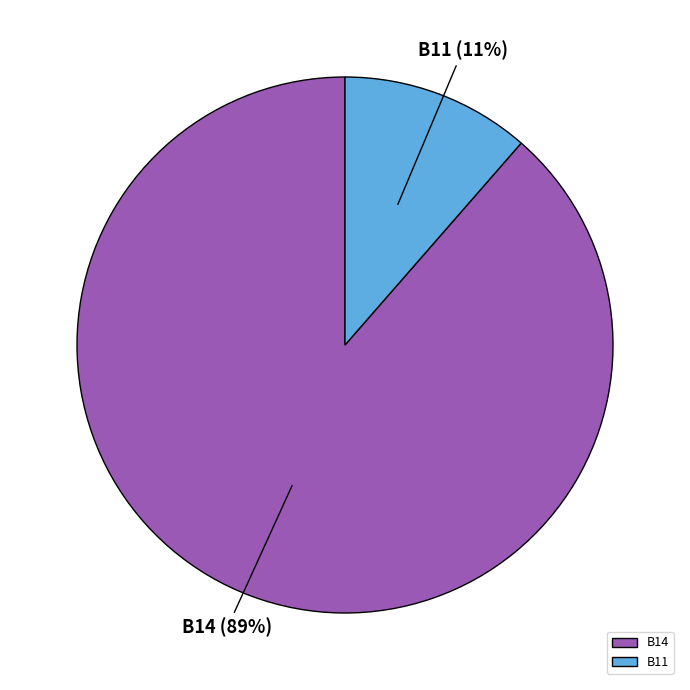

What percentage is the B14 slice, to the nearest percent?

89%